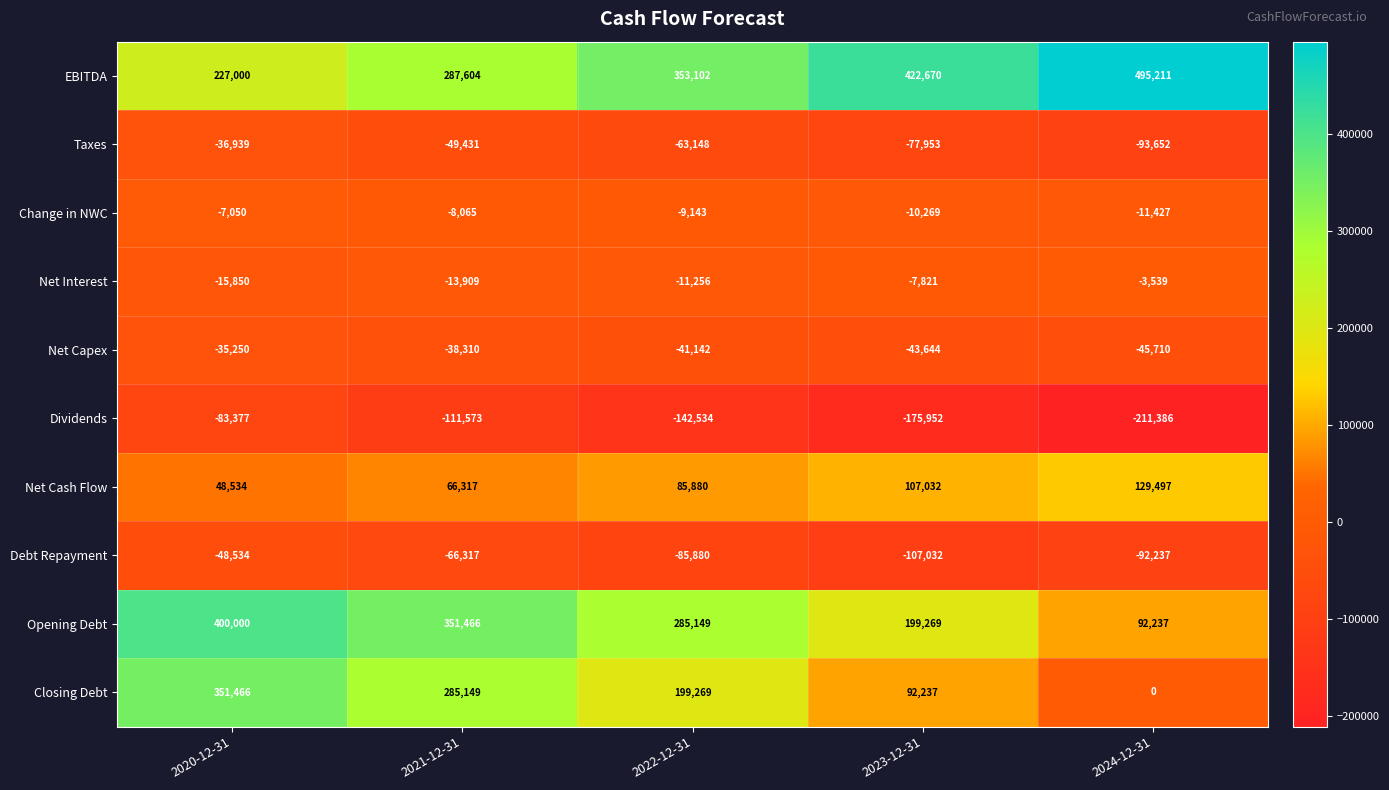

What is the greatest value displayed?

495211